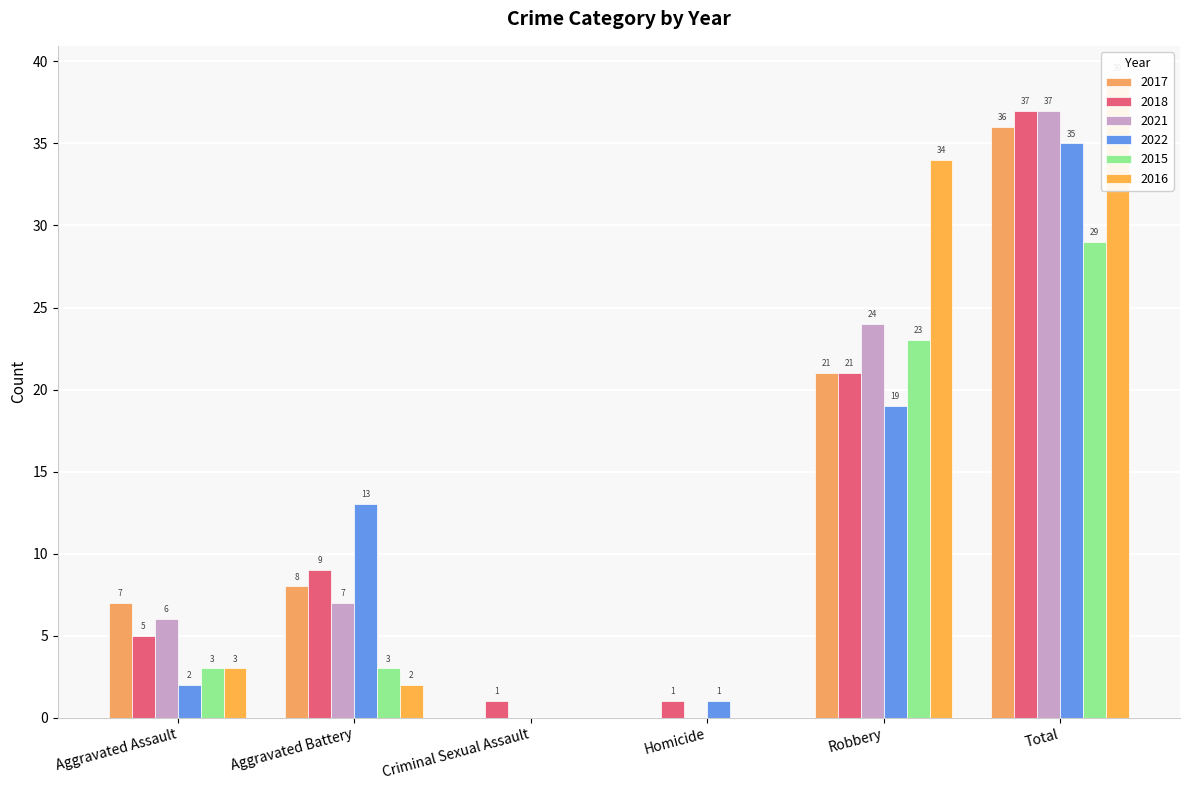

True or false: 2017 has a value of 52 at Total.

False